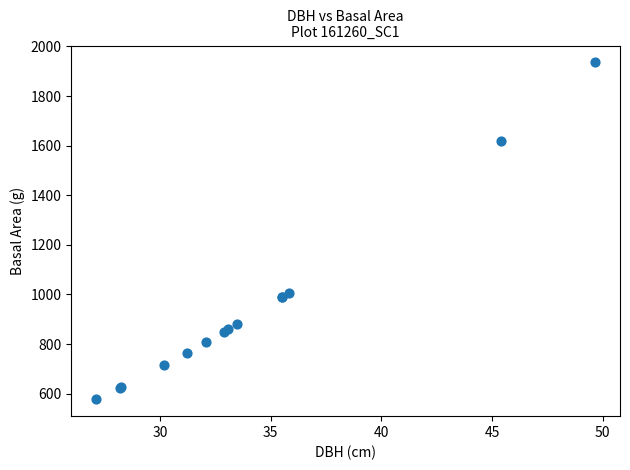

What Y value in the scatter plot is closest to 1256?

1007.3